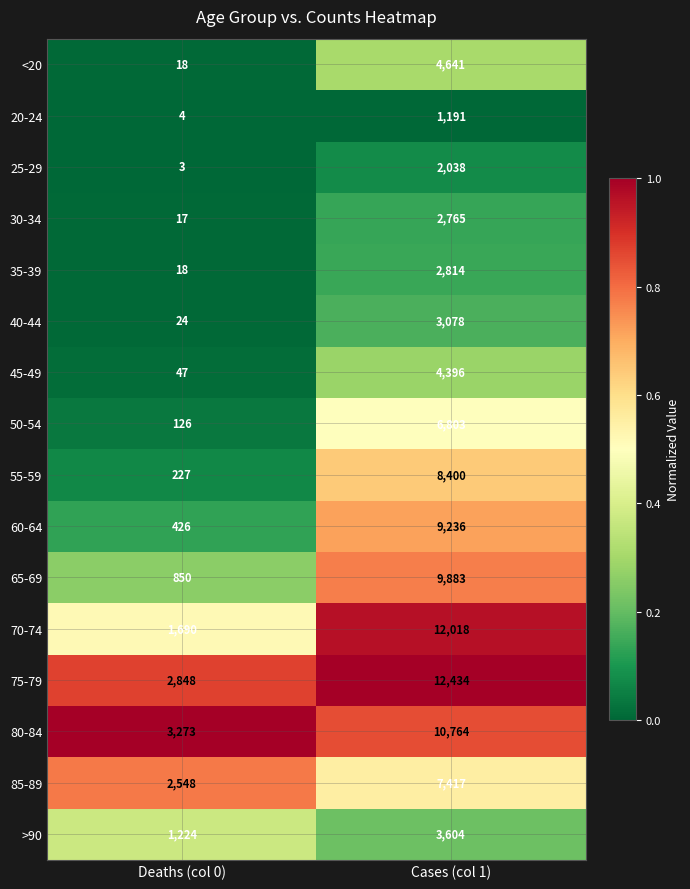

Rank the categories by 55-59 value from highest to lowest.

Cases (col 1), Deaths (col 0)